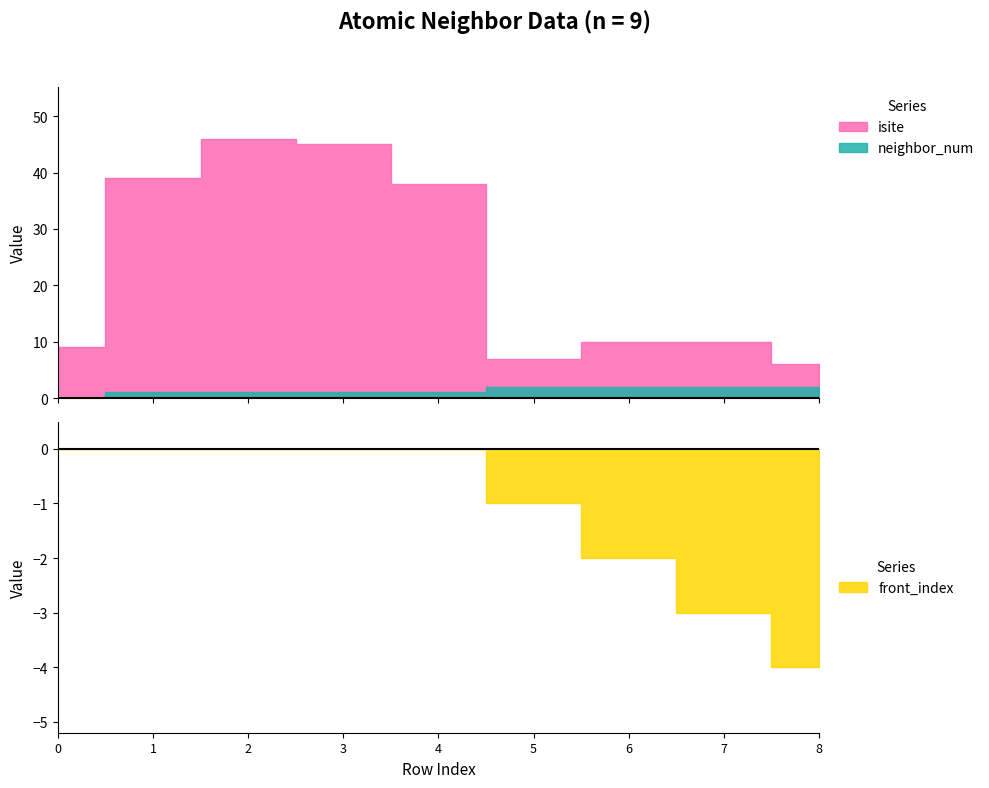

Is the value of neighbor_num at 0 greater than the value of isite at 0?

No